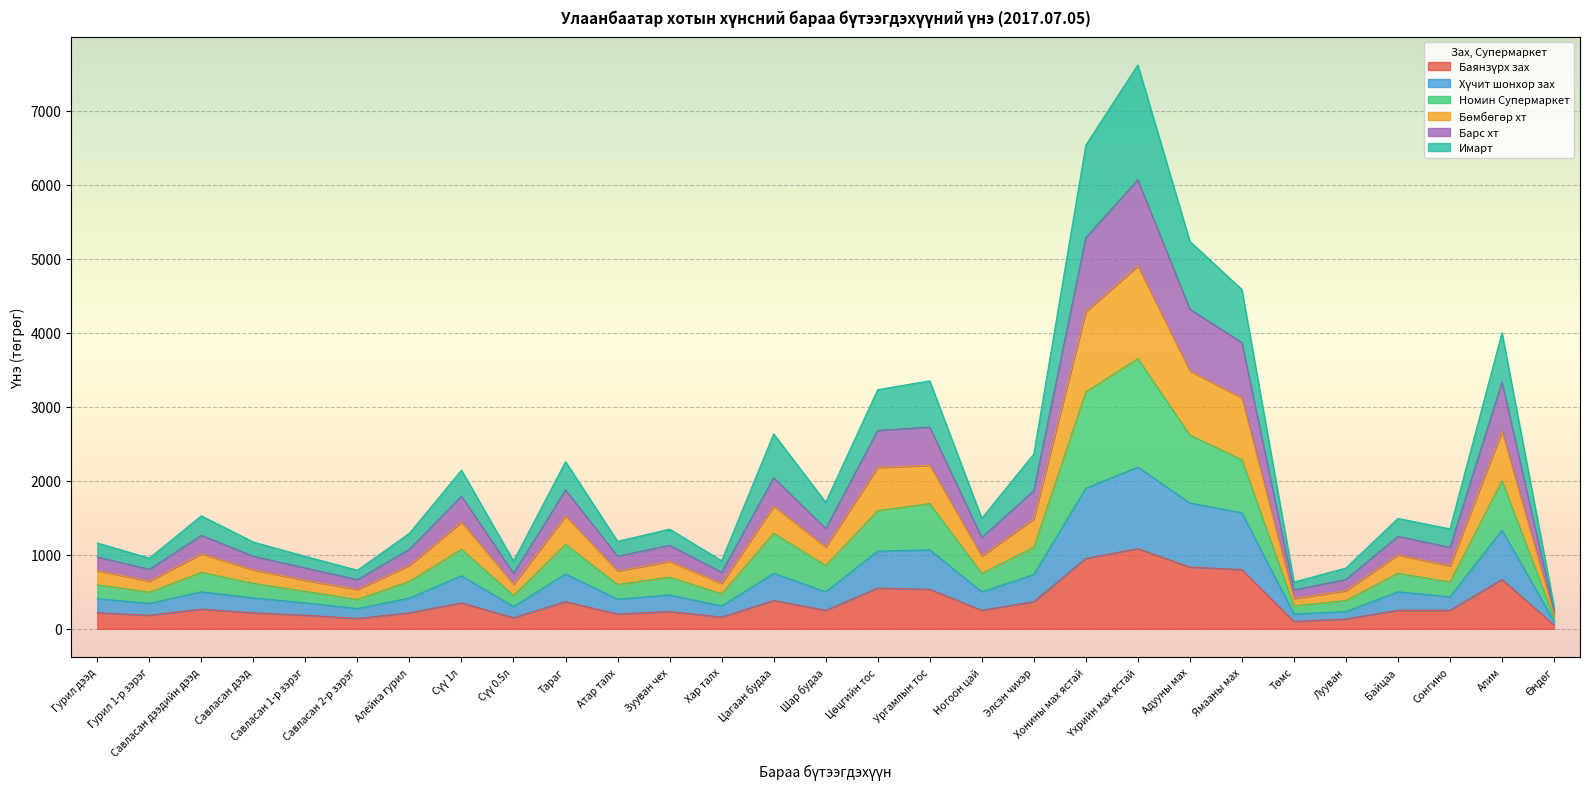

True or false: Бөмбөгөр хт and Хүчит шонхор зах intersect in this chart.

False